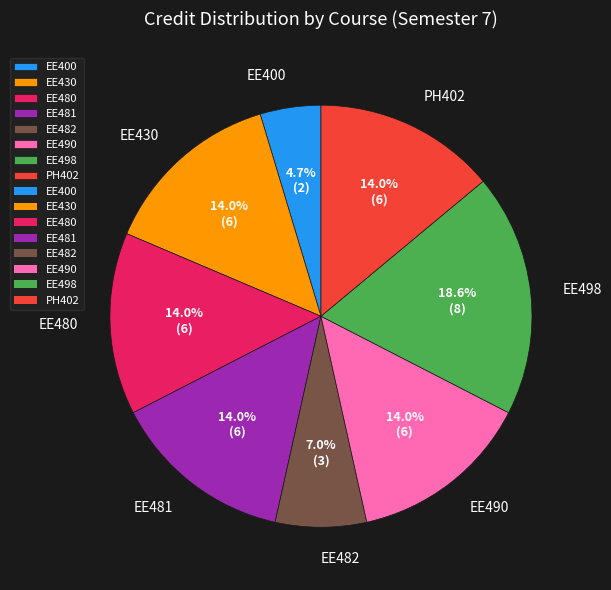

Is it true that EE430 is 14% of the pie?

True